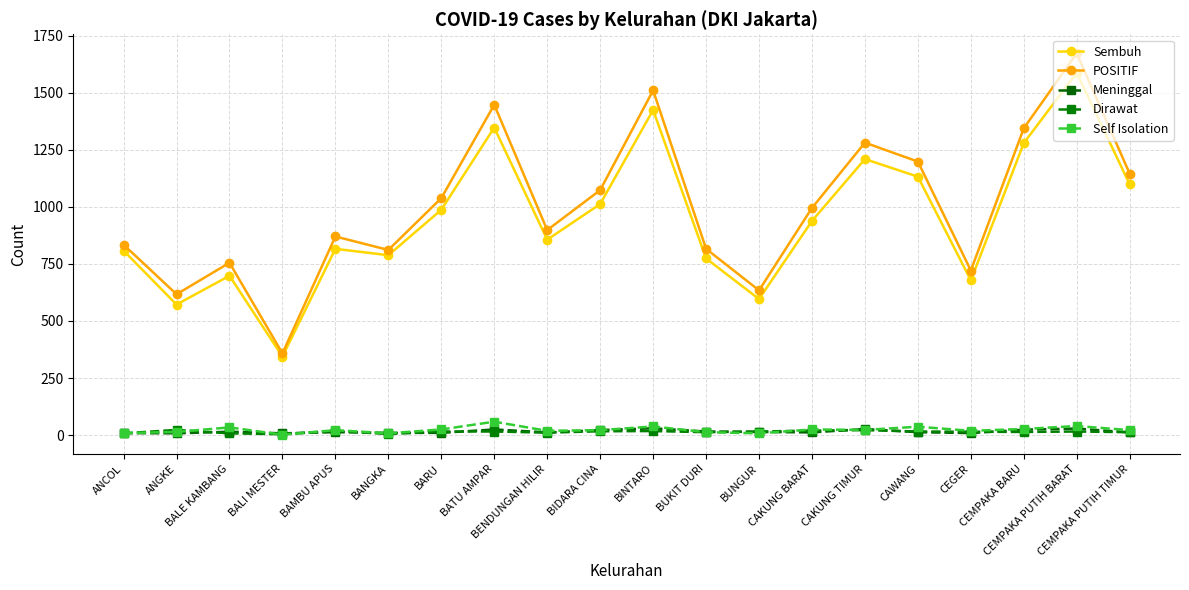

What is the sum of the Sembuh values at BINTARO and CEMPAKA PUTIH TIMUR?

2522